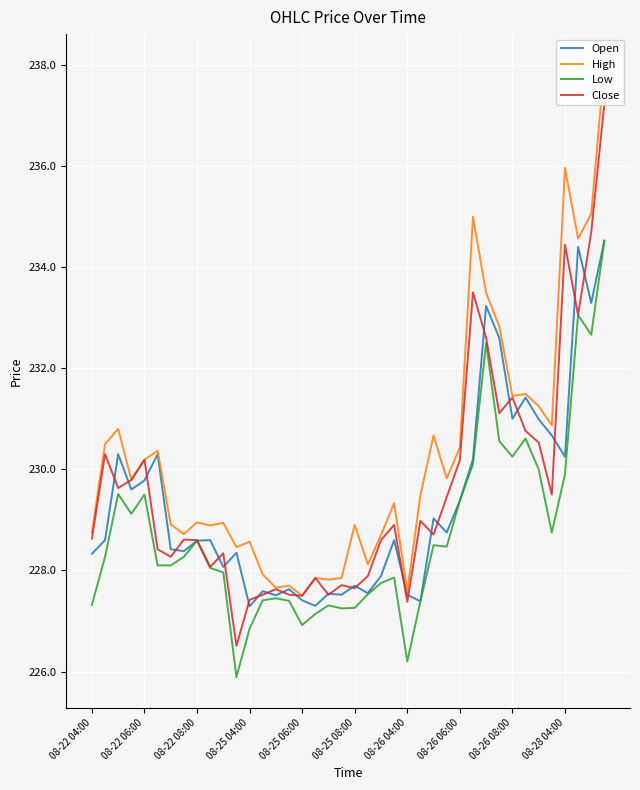

What is the minimum value shown in the chart?

225.9